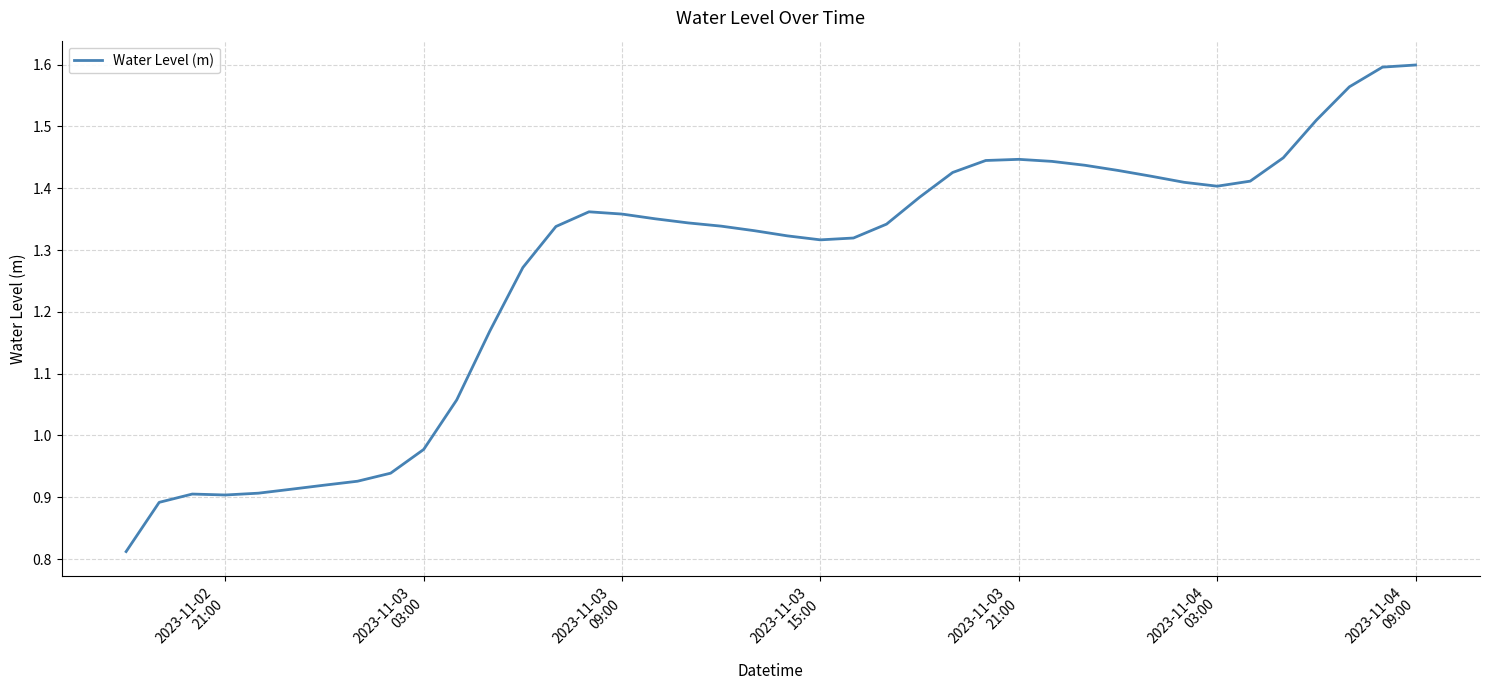

Does the chart have visible grid lines?

Yes